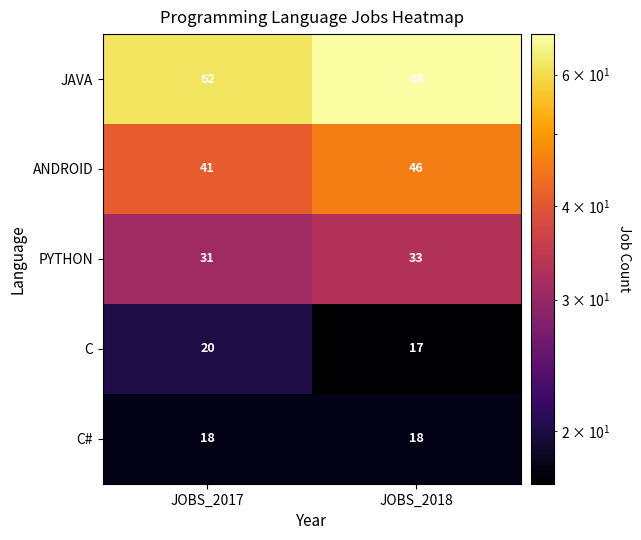

What is the sum of the JAVA values at JOBS_2018 and JOBS_2017?

130